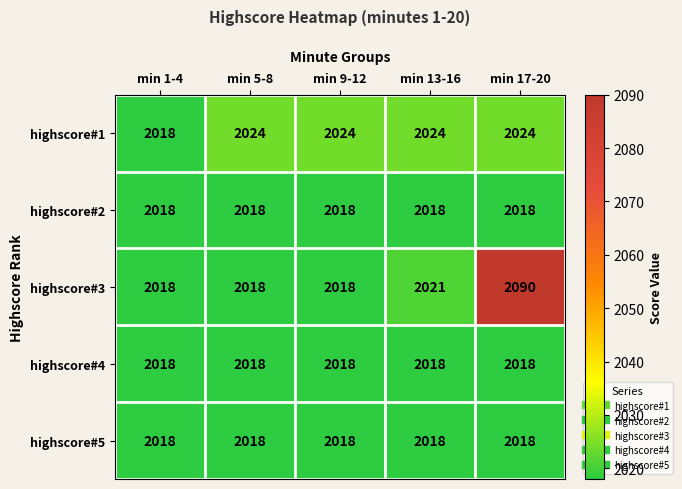

The value of highscore#5 at min 1-4 is 2018. True or false?

True